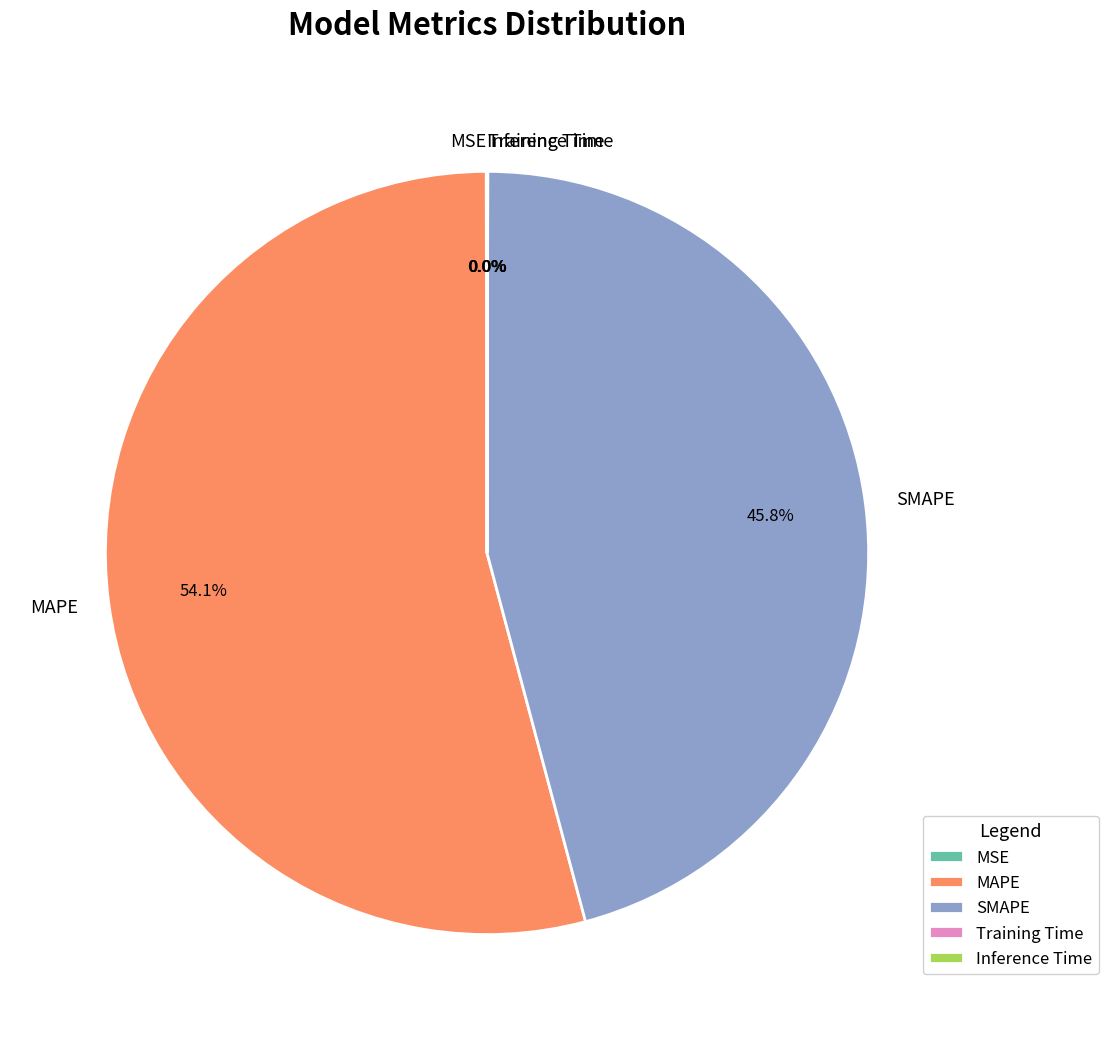

Which category has the biggest portion of the pie?

MAPE